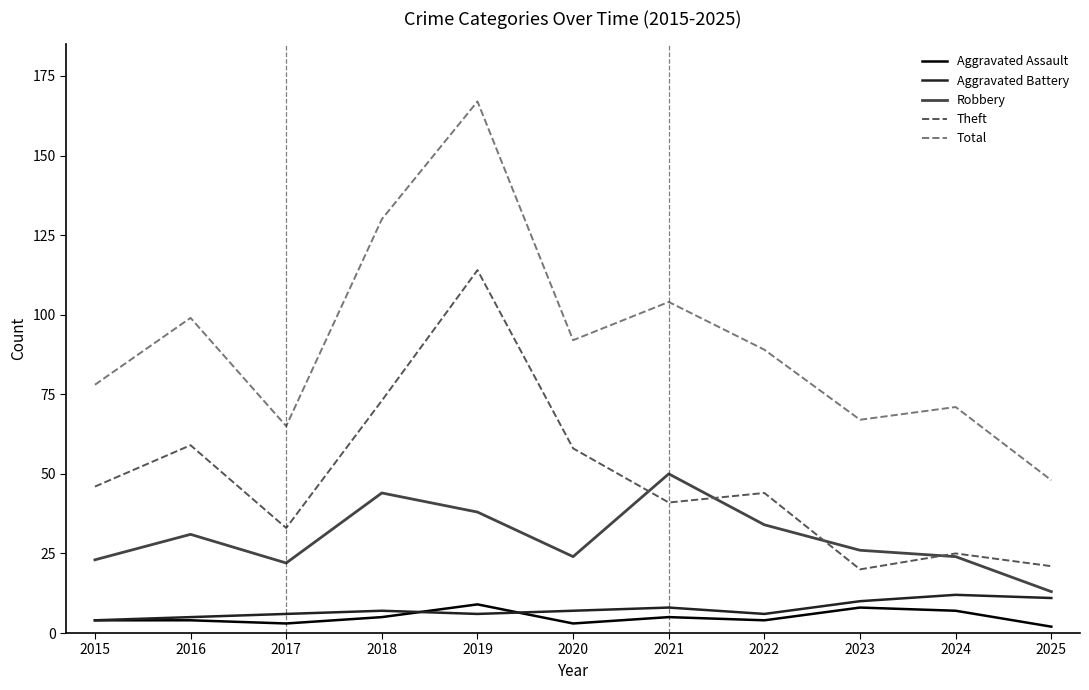

How many lines are shown in the chart?

5